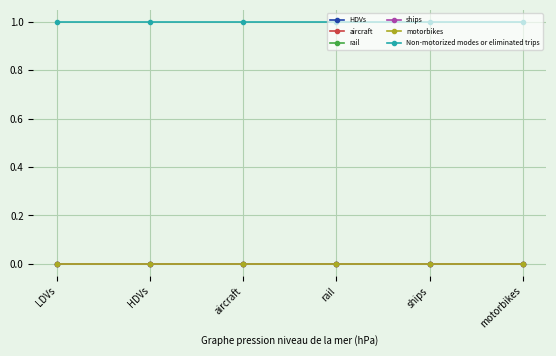

Is the value of motorbikes at rail greater than the value of rail at aircraft?

No